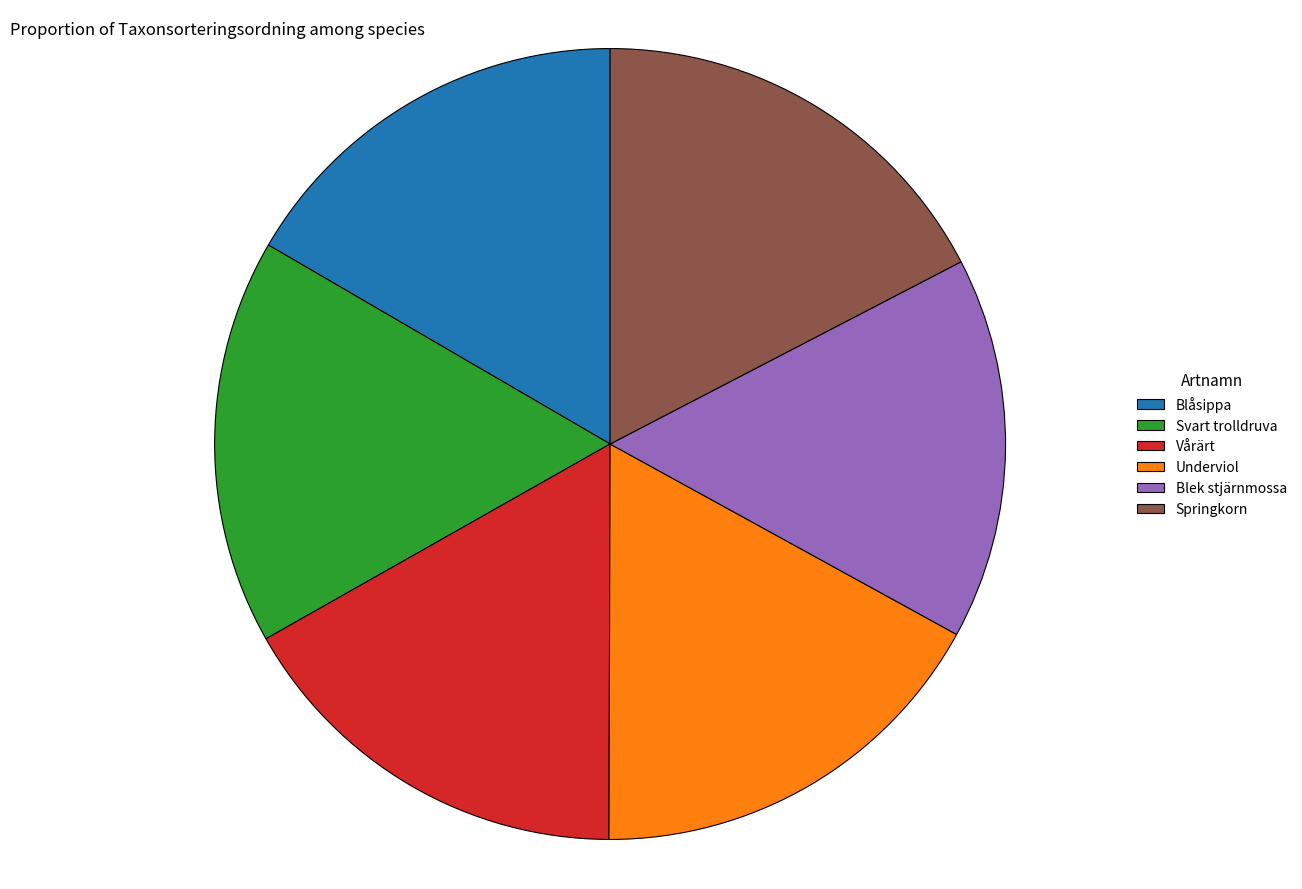

What is the ratio of the value at Svart trolldruva to the value at Blåsippa?

1.0